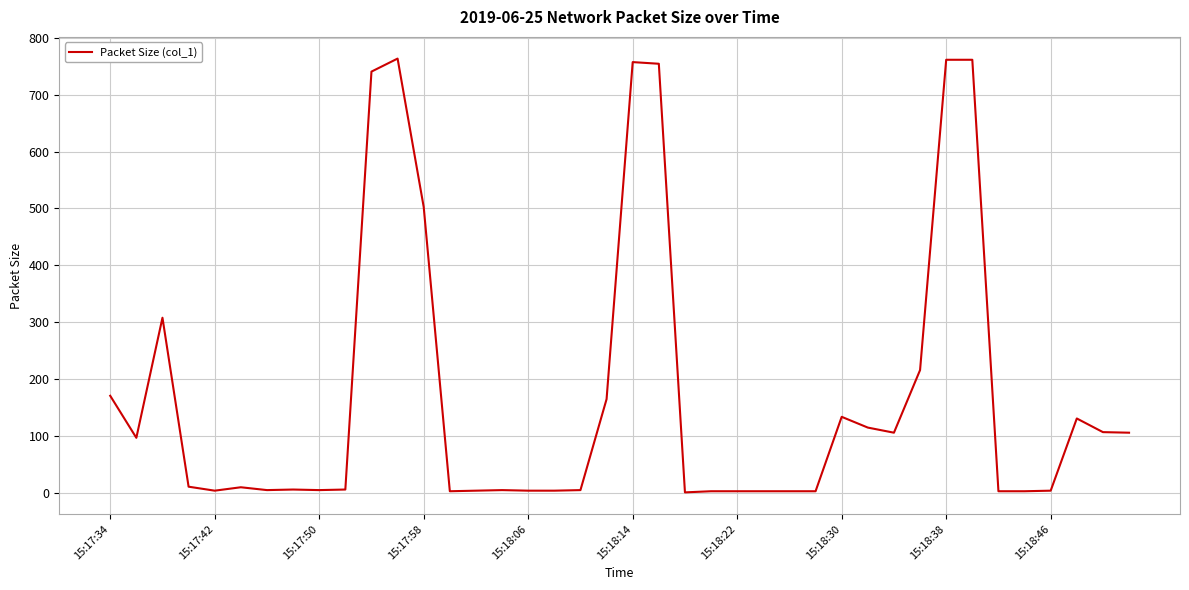

What is the difference between the maximum and minimum values?

762.5